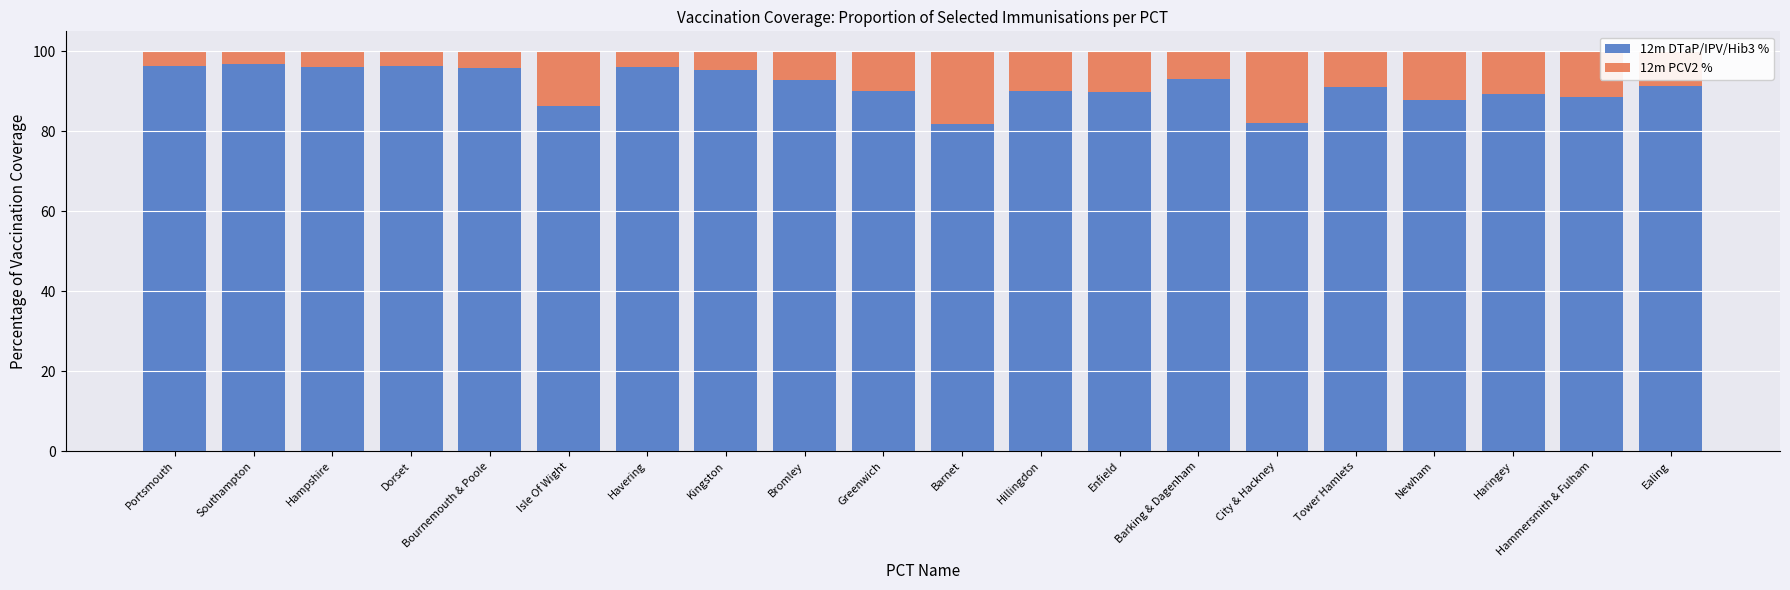

Count the number of data series in this chart.

2